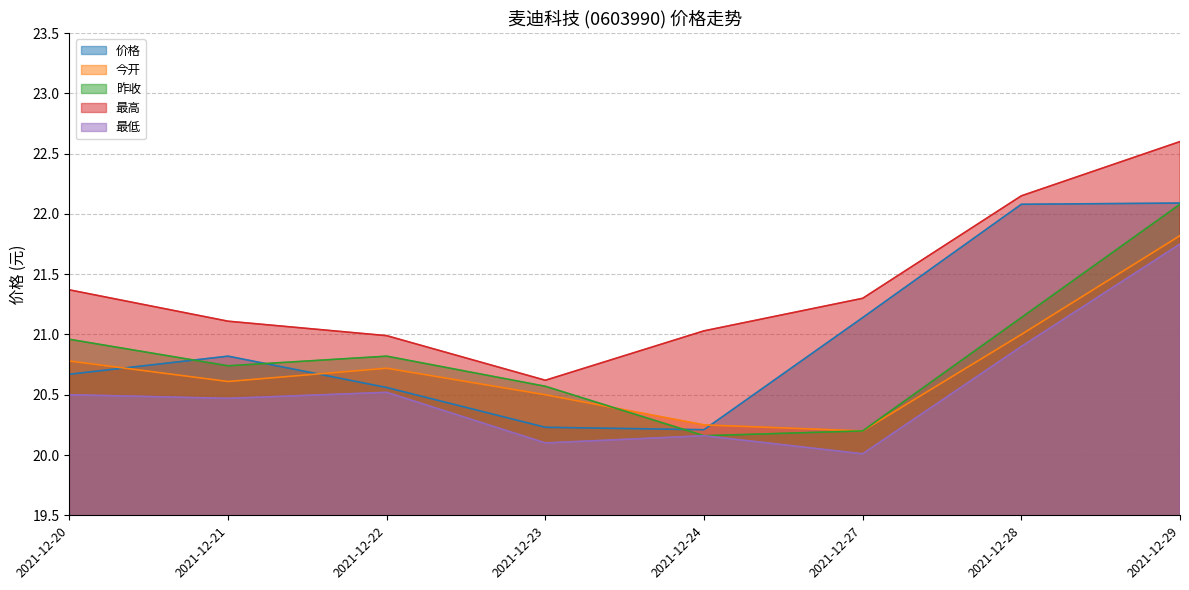

How many lines are shown in the chart?

5